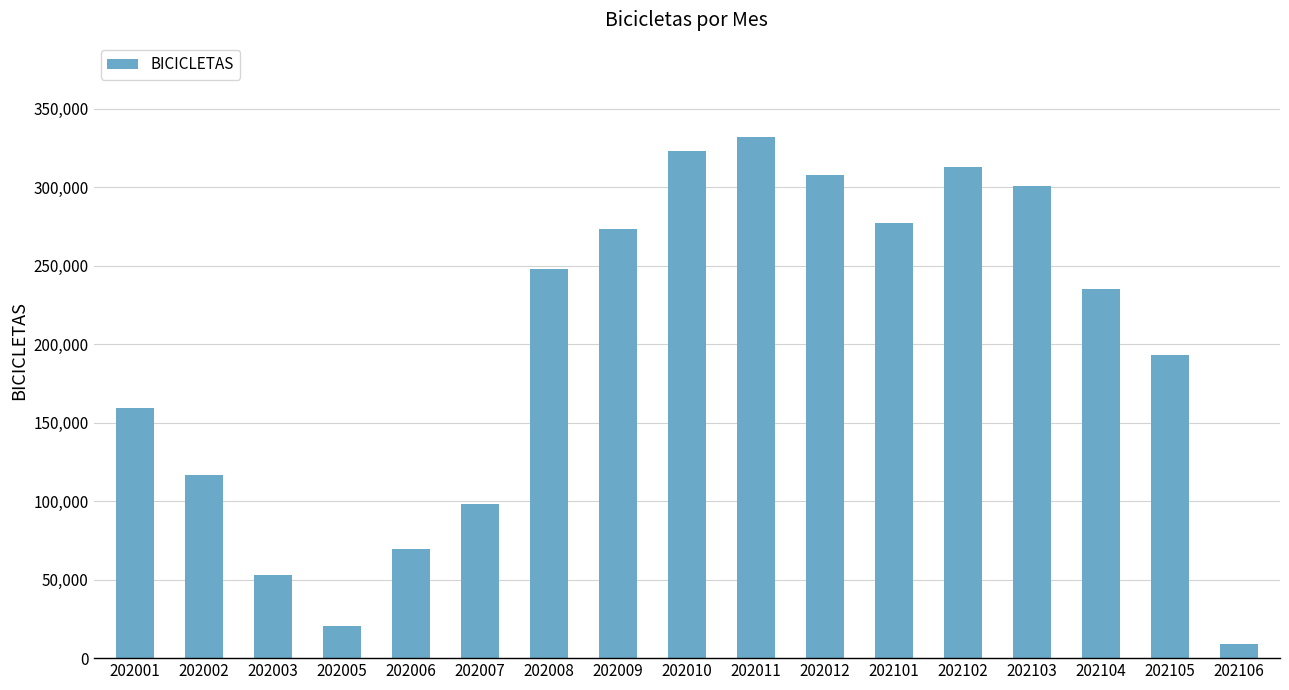

Reading left to right, list all the values displayed in this chart.

159233	116965	52951	20235	69707	98328	248180	273719	323130	332410	308087	277277	312790	300889	235238	193235	9297